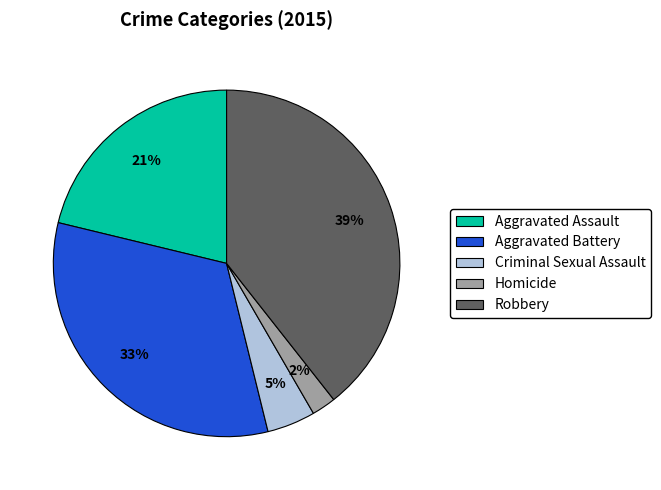

Approximately how many times larger is the value at Homicide compared to Aggravated Battery?

0.1